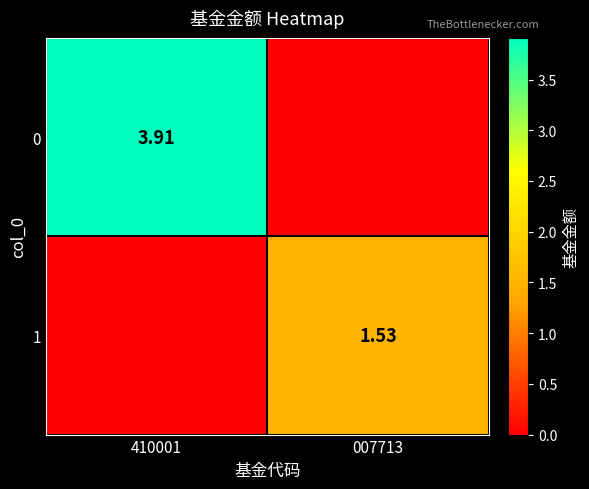

At which label is 0 closest to 1?

007713